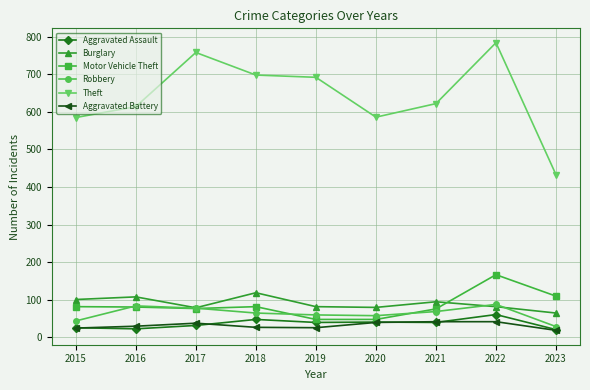

What are all the series names shown in the legend?

Aggravated Assault, Burglary, Motor Vehicle Theft, Robbery, Theft, Aggravated Battery